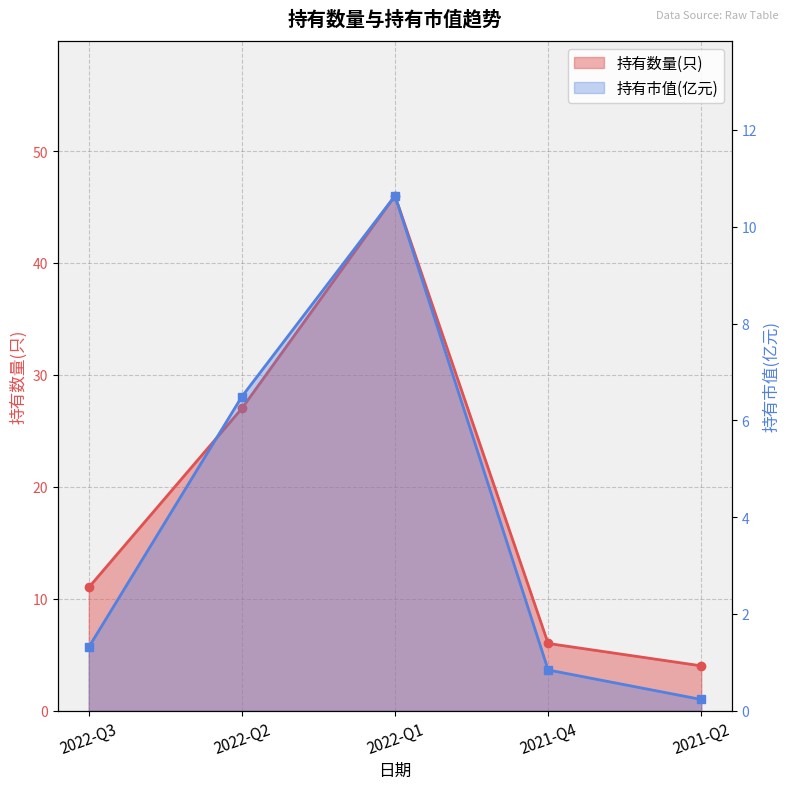

What is the sum of the 持有数量(只) values at 2021-Q4 and 2021-Q2?

10.0